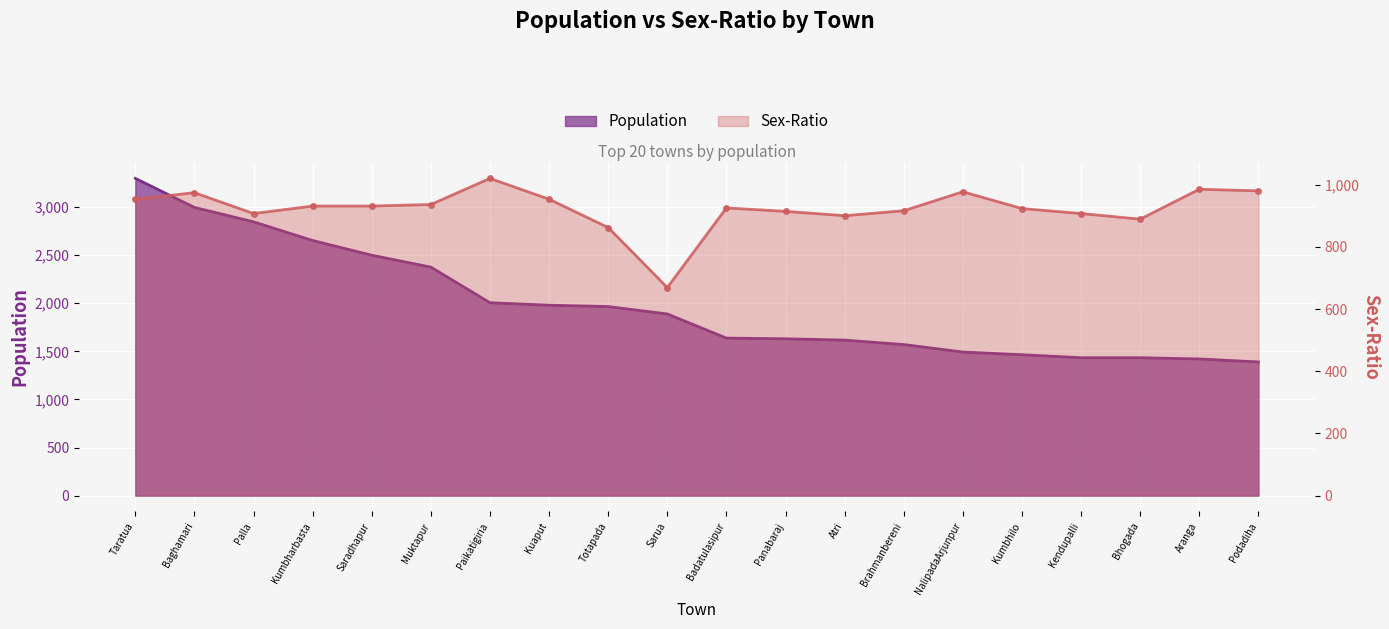

What is the sum of the SEX-RATIO values at Kuaput and Kumbhilo?

1876